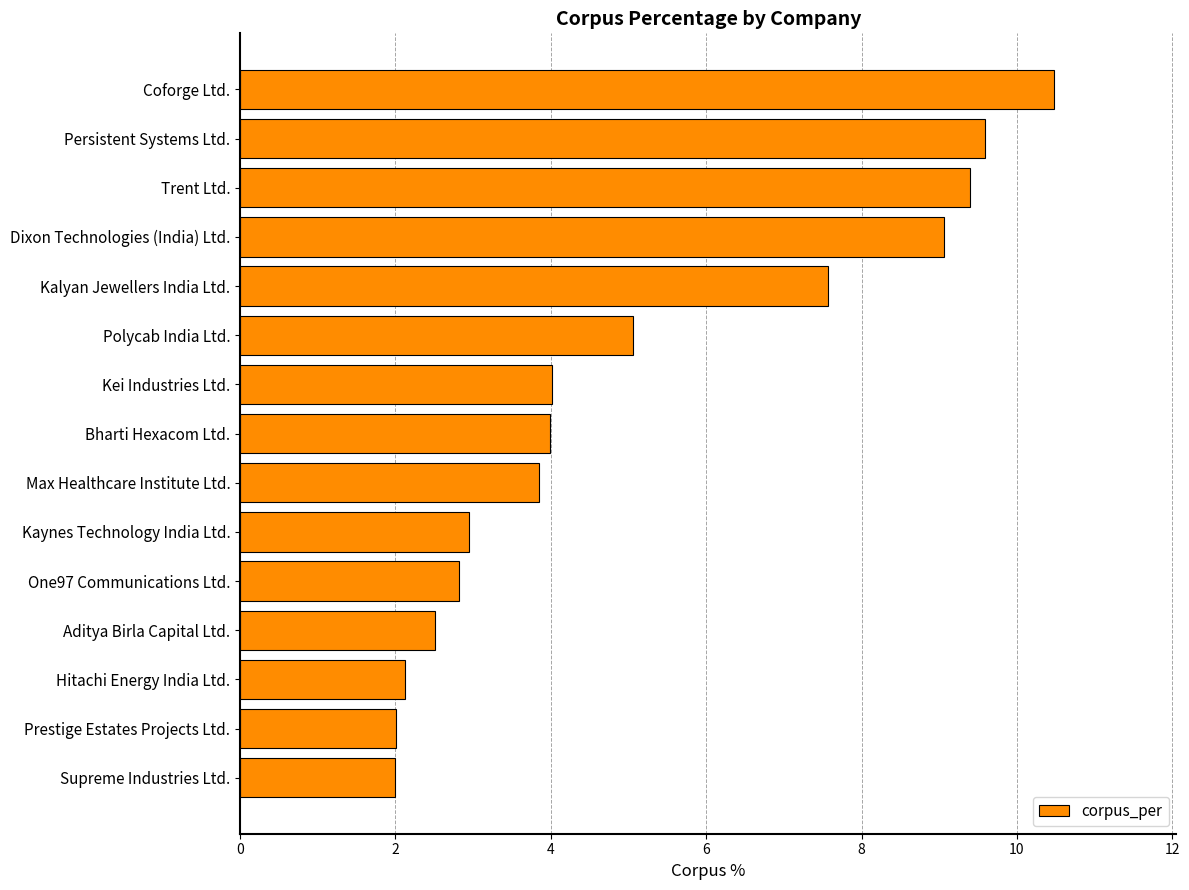

Reading bottom to top, what are all the values shown in this chart?

2.0	2.0	2.1	2.5	2.8	2.9	3.8	4.0	4.0	5.1	7.6	9.1	9.4	9.6	10.5